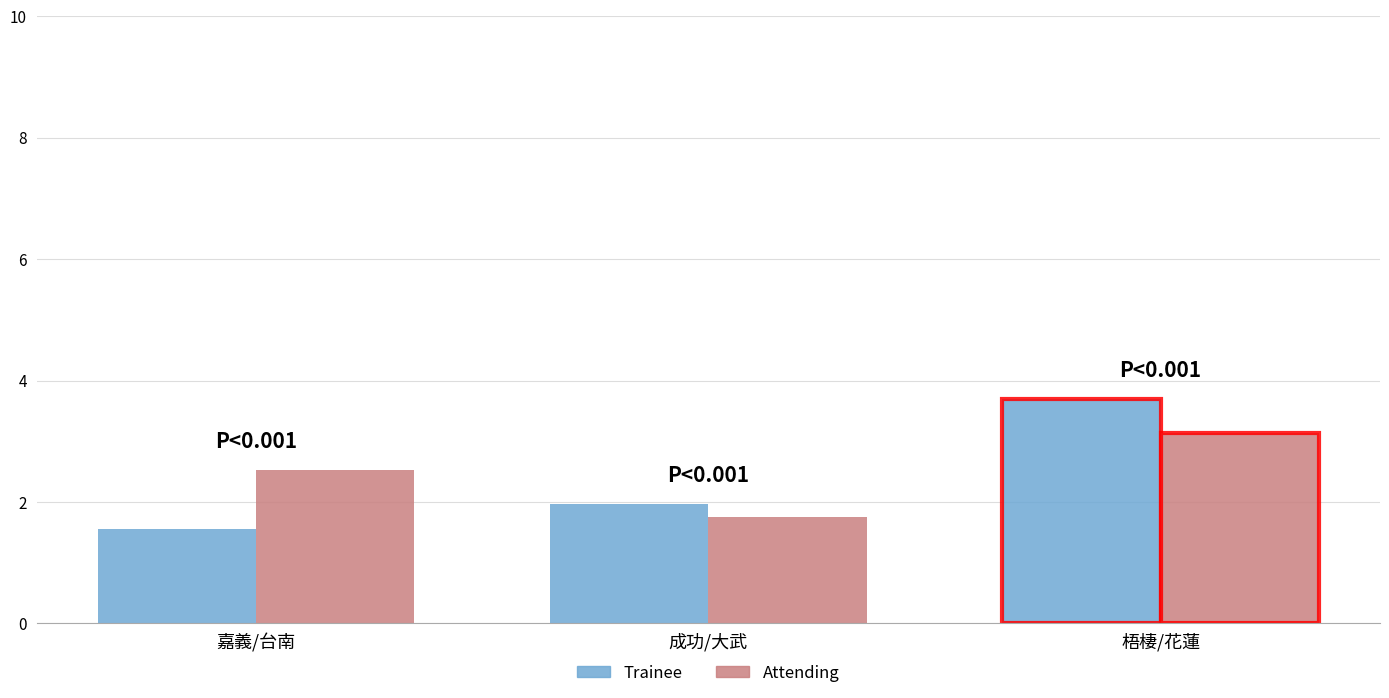

At which label does Attending first exceed 2?

嘉義/台南